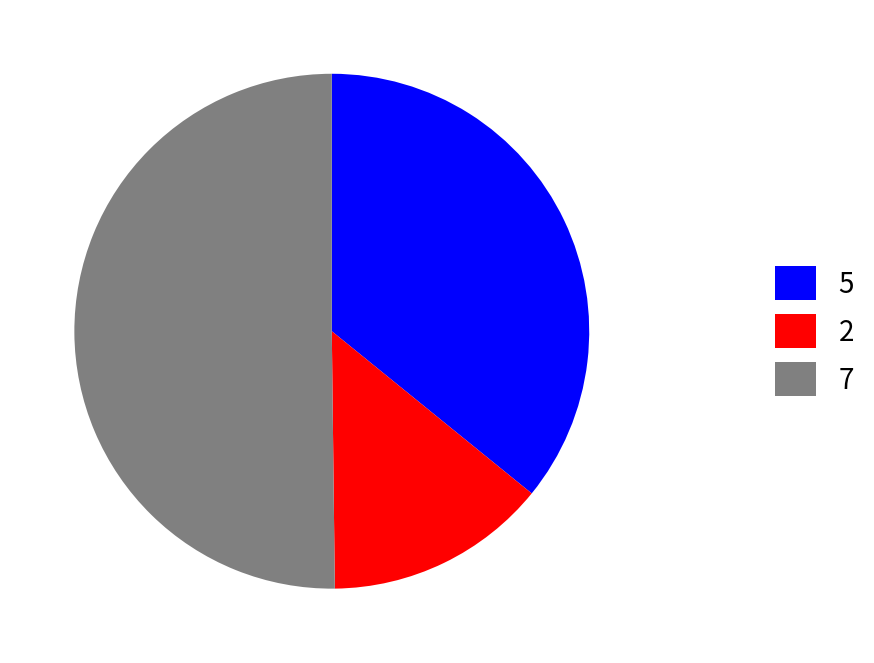

What is the majority slice?

7